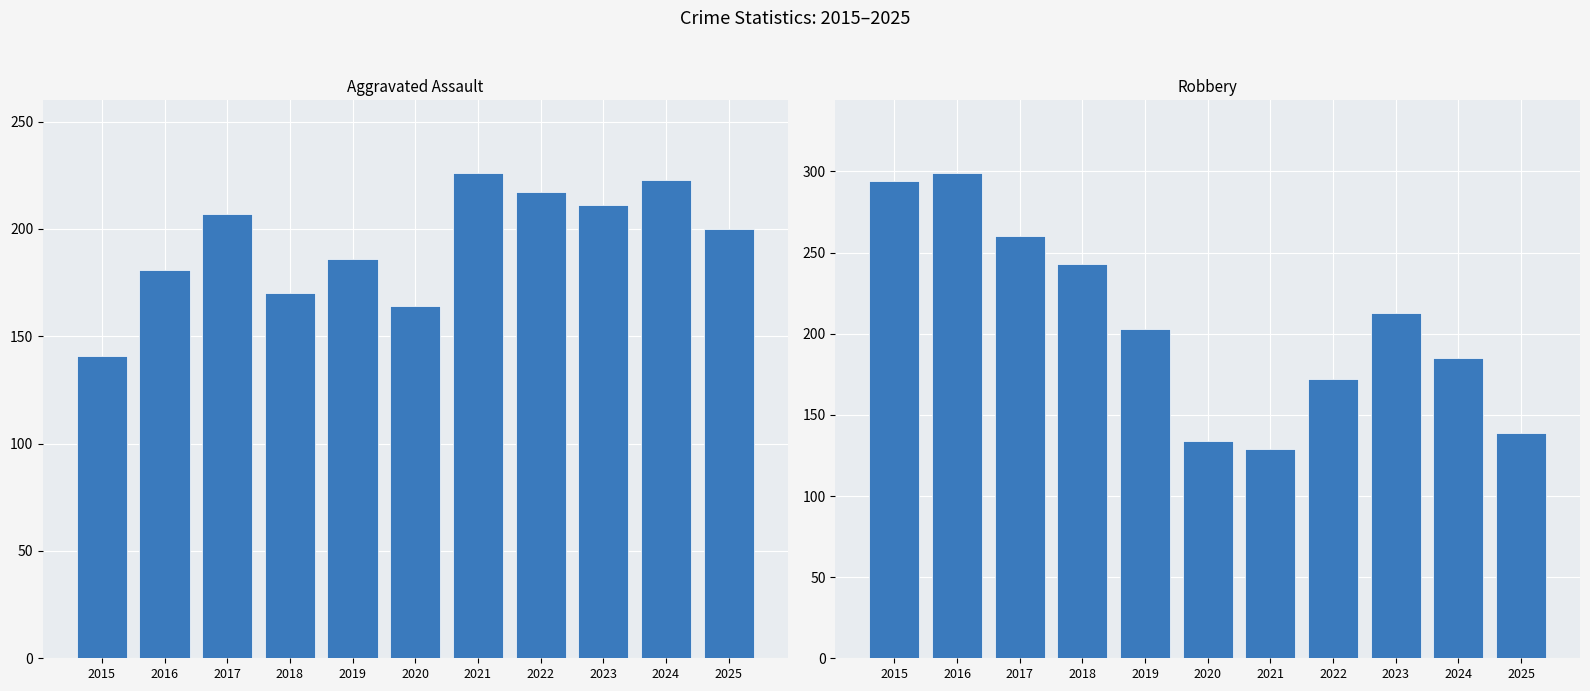

What is the difference between the maximum and minimum values in the Robbery series?

170